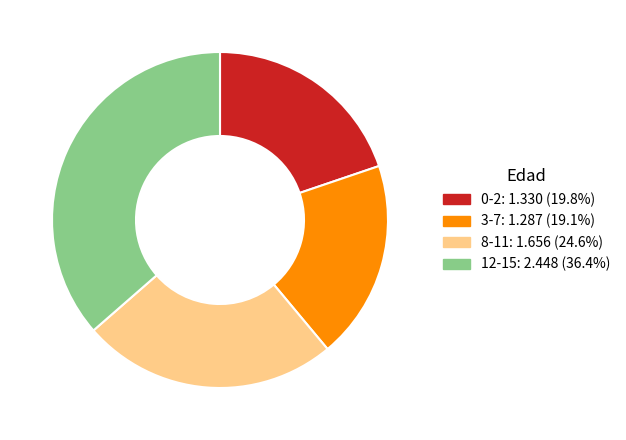

Combined, do 3-7 and 8-11 account for over 50%?

No